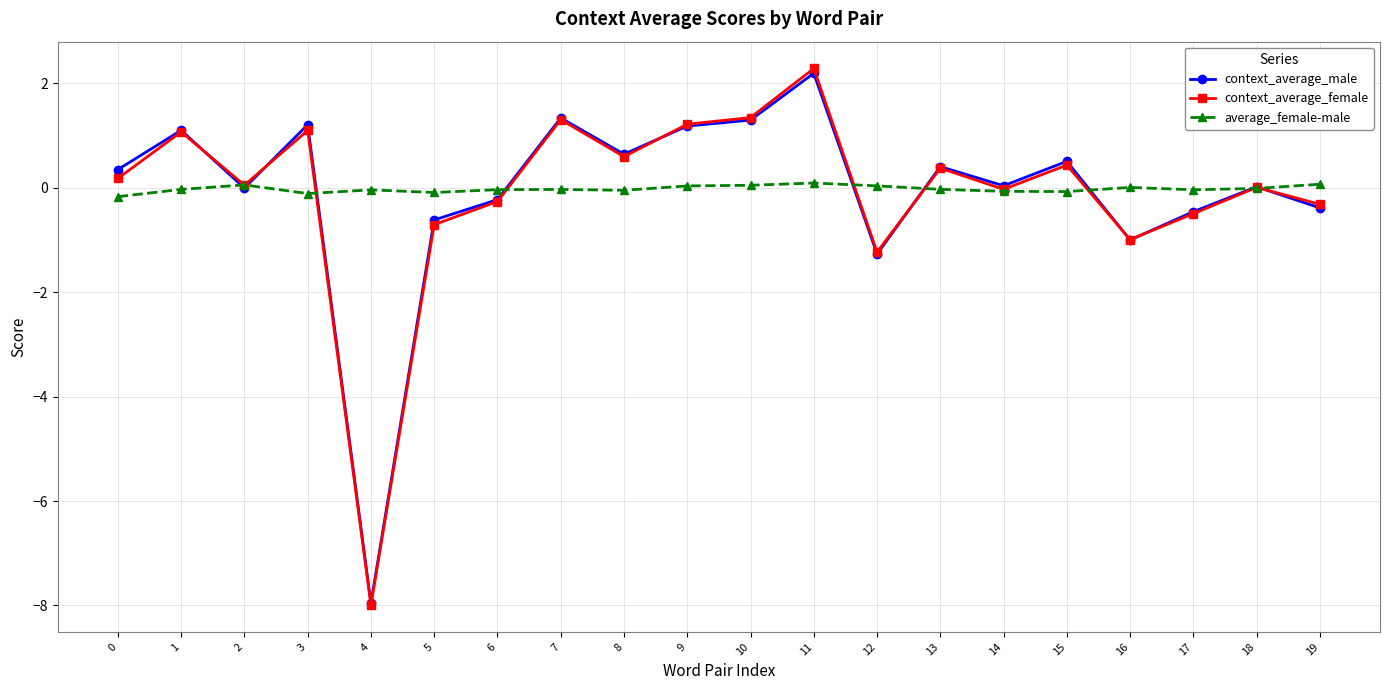

Which series changed the most between 12 and 19?

context_average_female